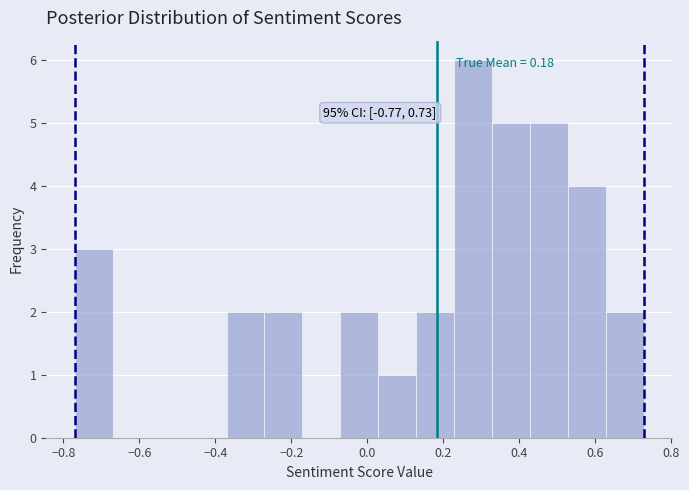

Which range on the x-axis has the tallest bar?

0.22 to 0.32